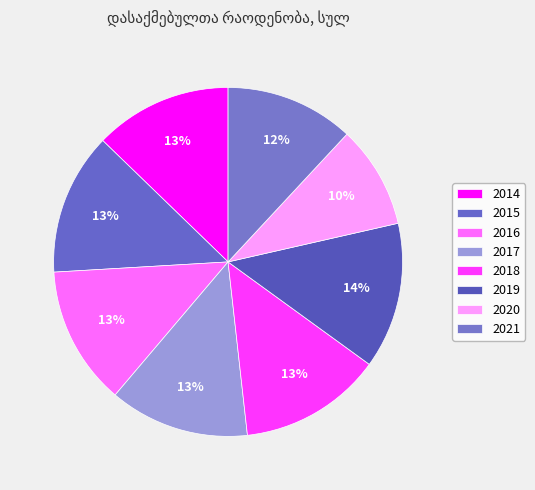

What is the smallest slice in the pie chart?

2020